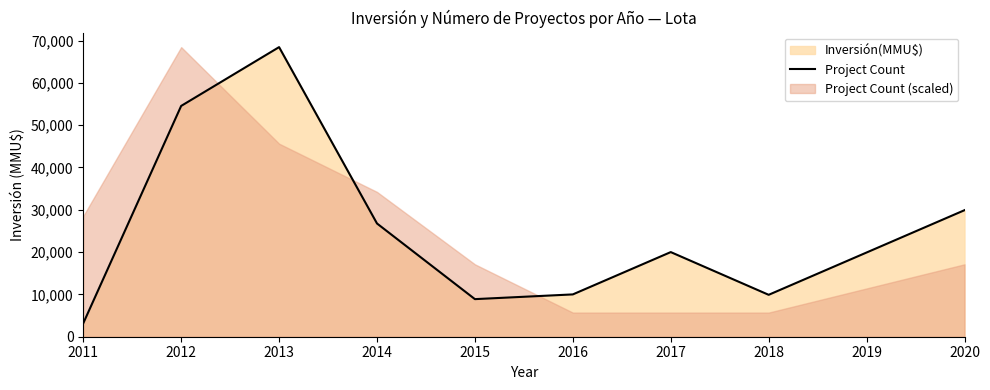

At which category does the data reach its first local peak?

2013